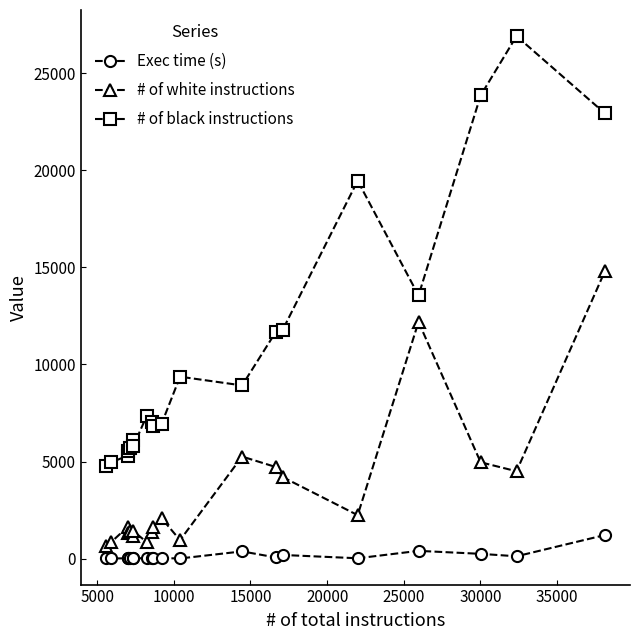

What is the value of the # of black instructions point at the 16th from the left?

19469.0